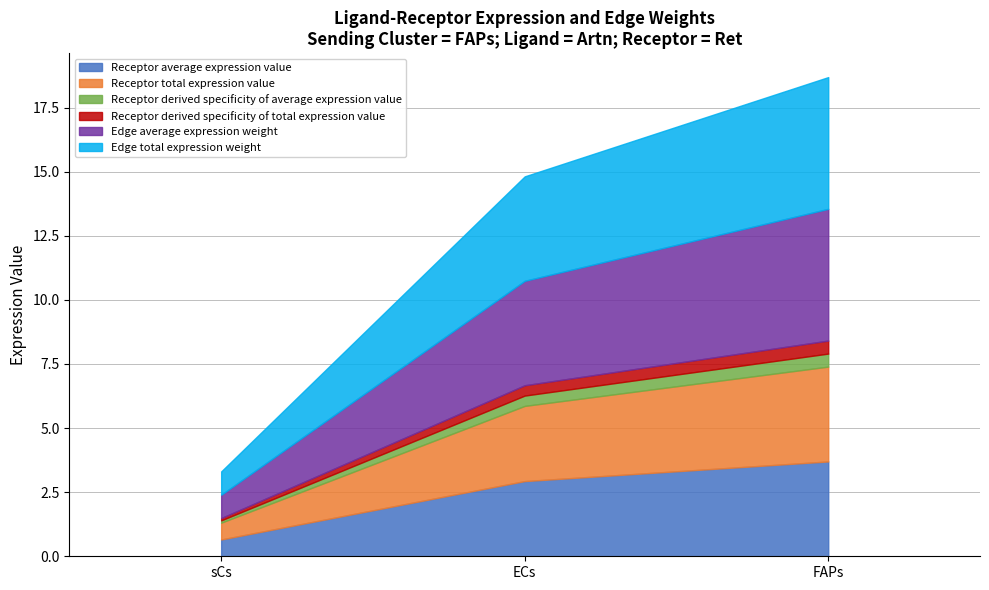

Which category has the highest value across all series?

FAPs